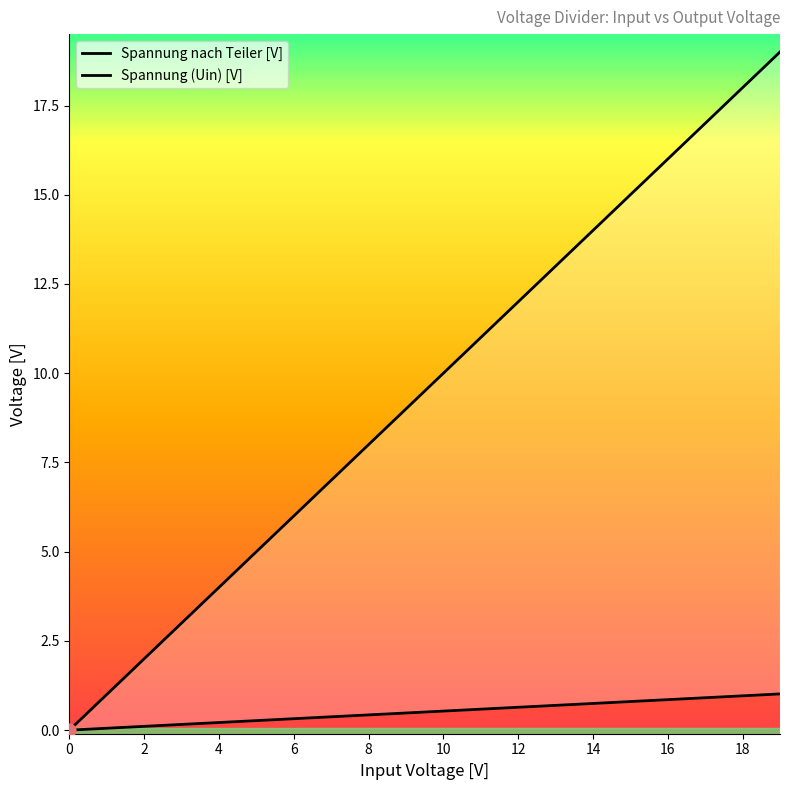

Is the value of Spannung nach Teiler [V] at 2 greater than the value of Spannung (Uin) [V] at 15?

No